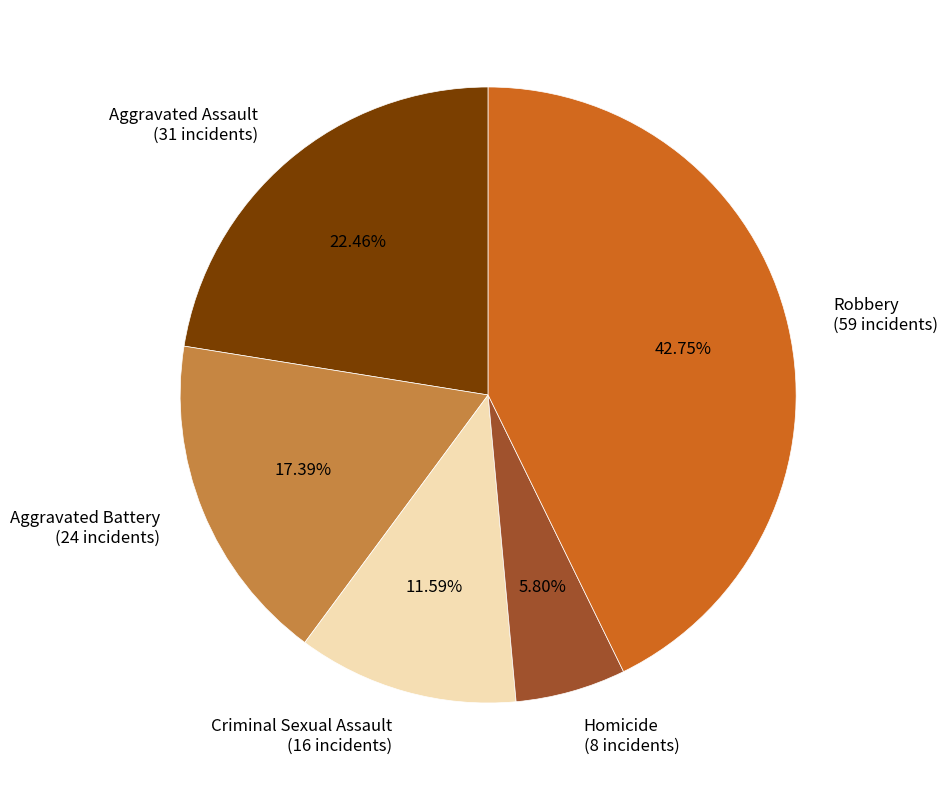

Which category has the smallest portion of the pie?

Homicide